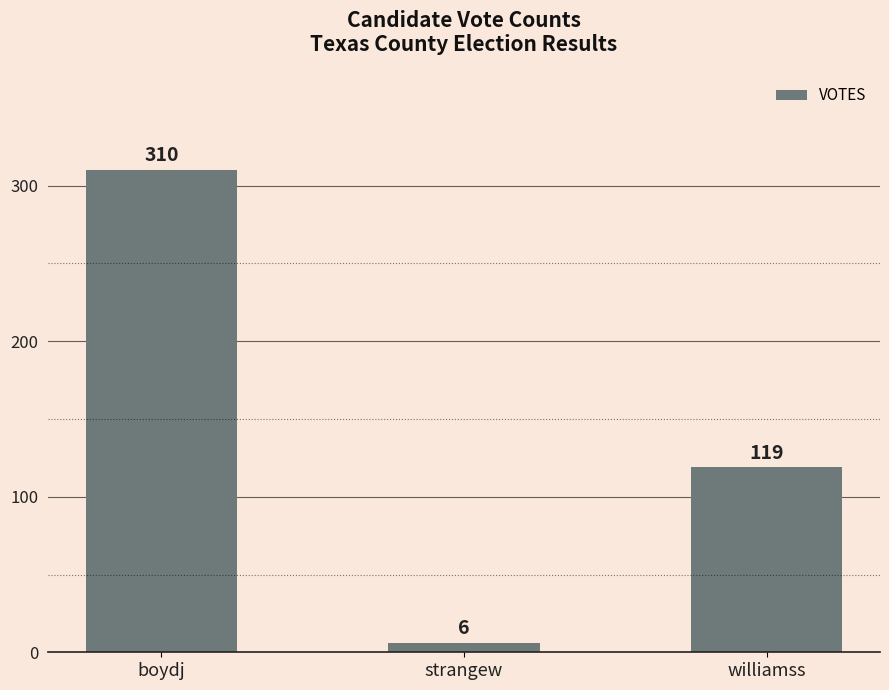

What is the value of the 1st bar from the left?

310